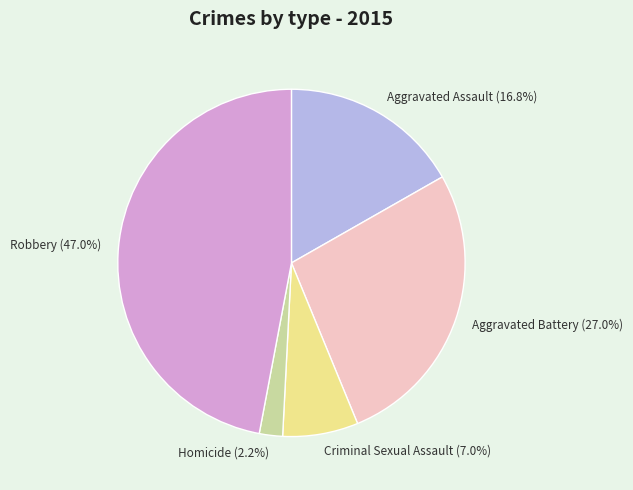

How many segments does this pie chart have?

5